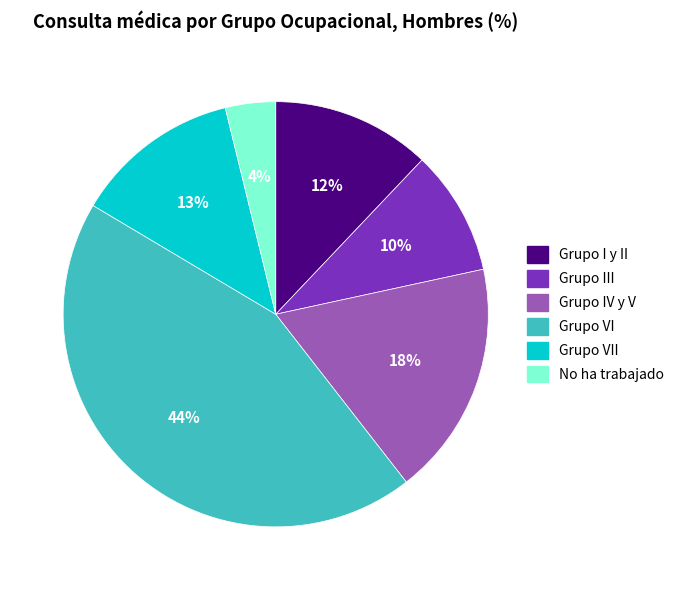

Do Grupo IV y V and Grupo VII together represent more than half of the pie?

No